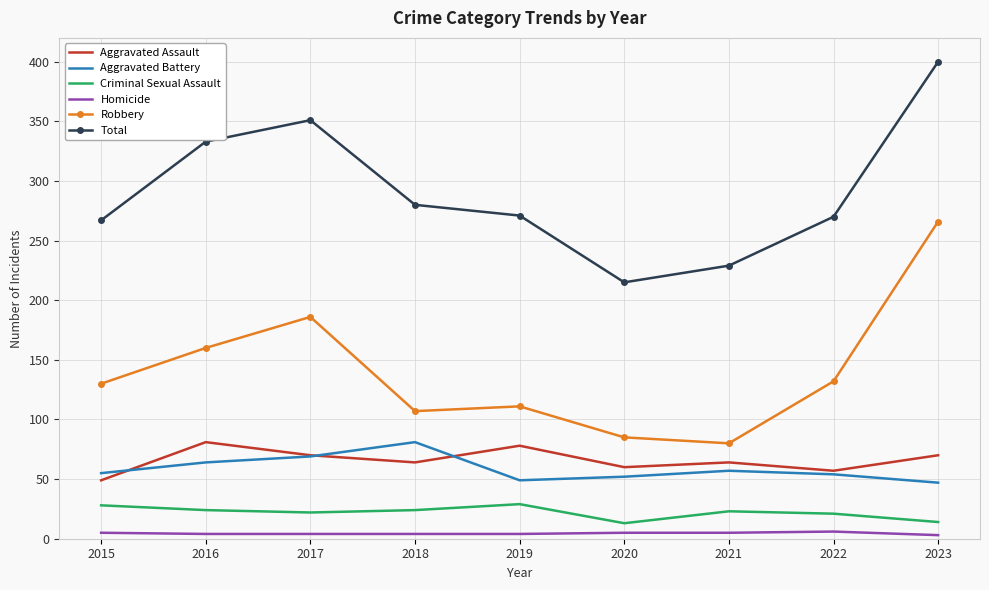

True or false: Aggravated Assault has a value of 60 at 2020.

True